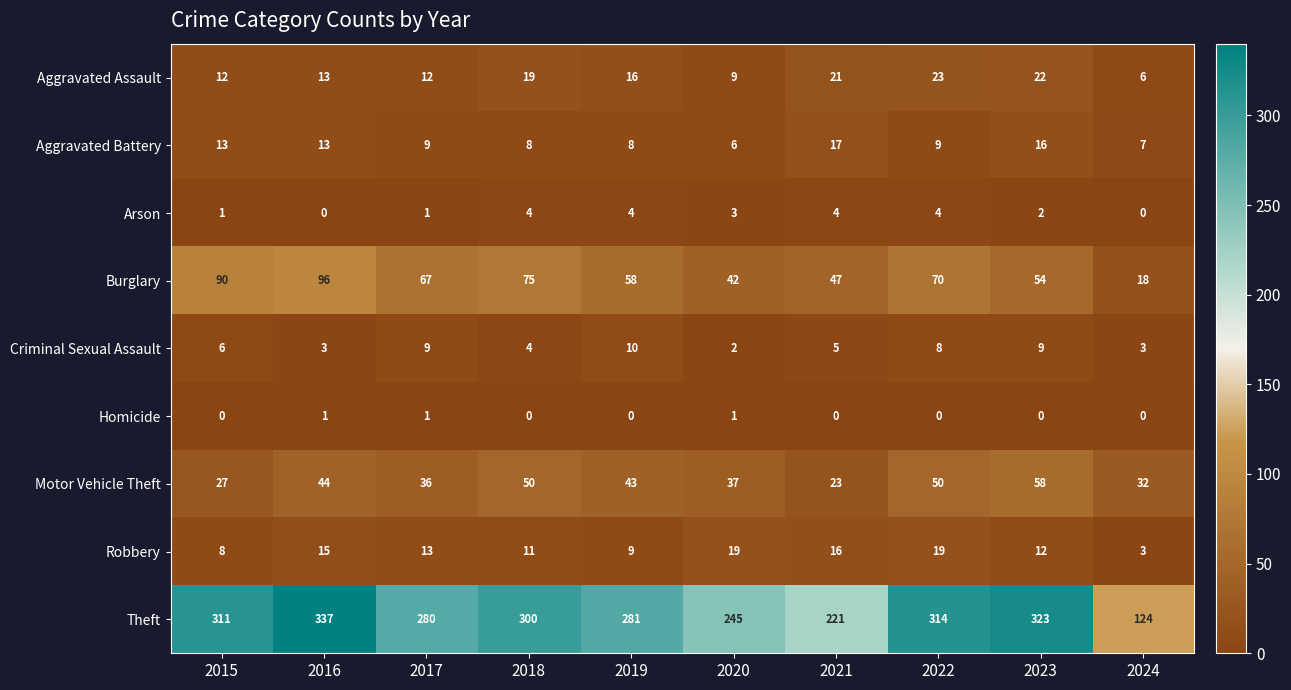

Rank the series at 2019 from lowest to highest value.

Homicide, Arson, Aggravated Battery, Robbery, Criminal Sexual Assault, Aggravated Assault, Motor Vehicle Theft, Burglary, Theft